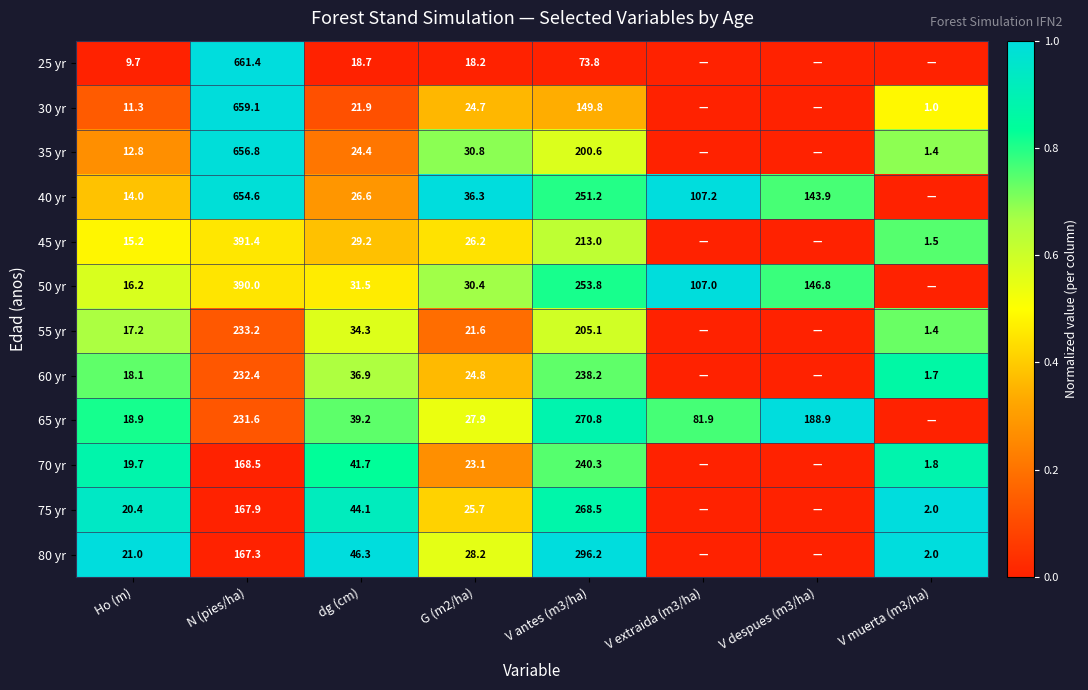

What is the spread (max minus min) of values at N (pies/ha)?

494.1